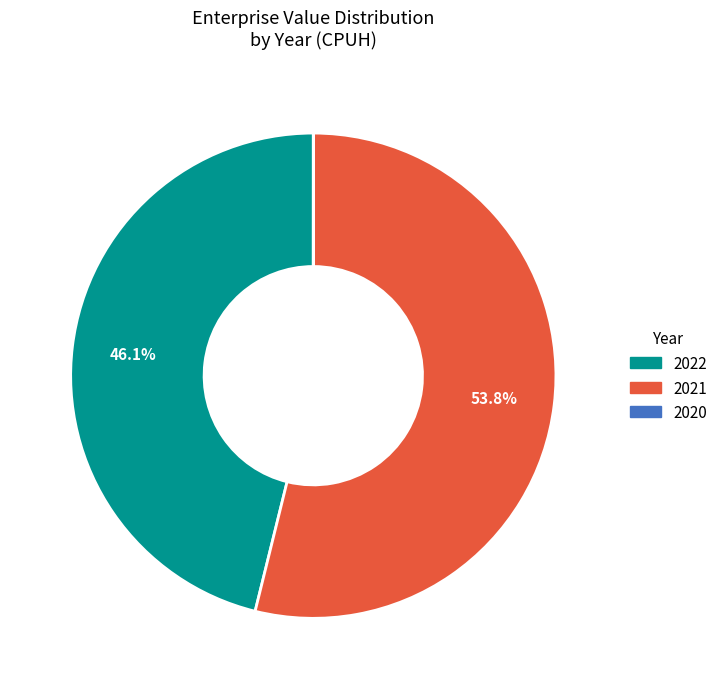

True or false: 2022 accounts for 46% of the total.

True